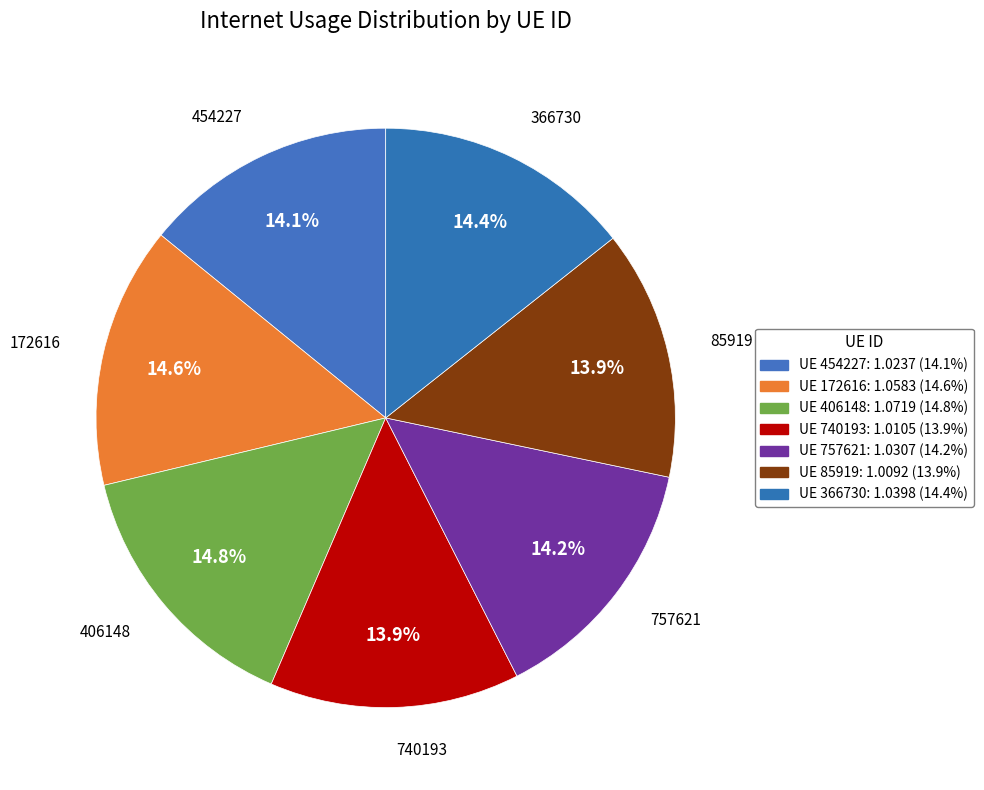

How many slices are in this pie chart?

7